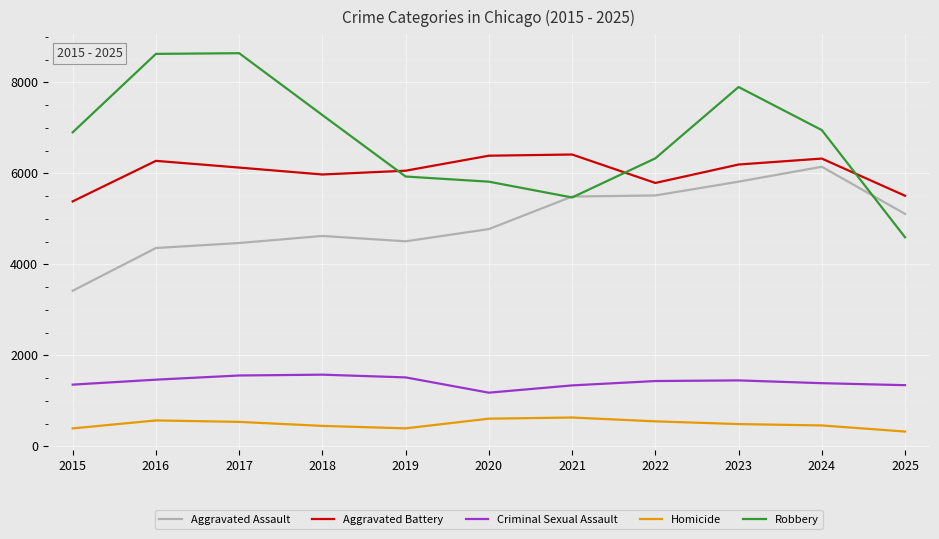

Where is the first local minimum for Robbery?

2021